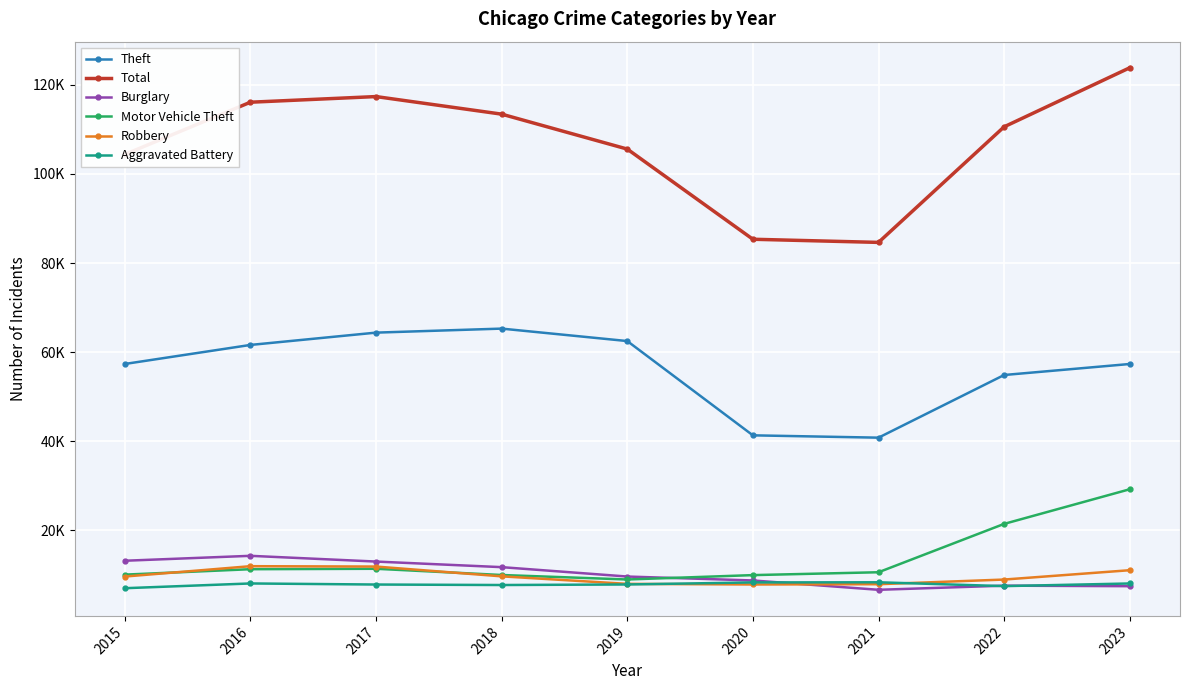

True or false: Theft and Total intersect in this chart.

False